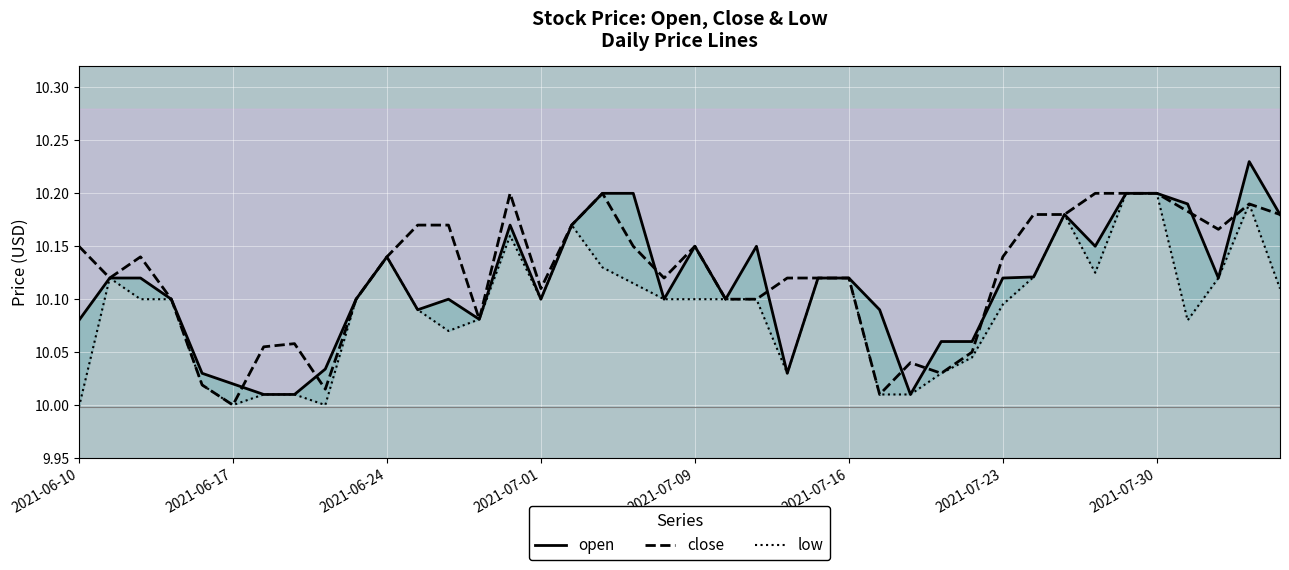

What value does the close series have at 2021-07-23?

10.1